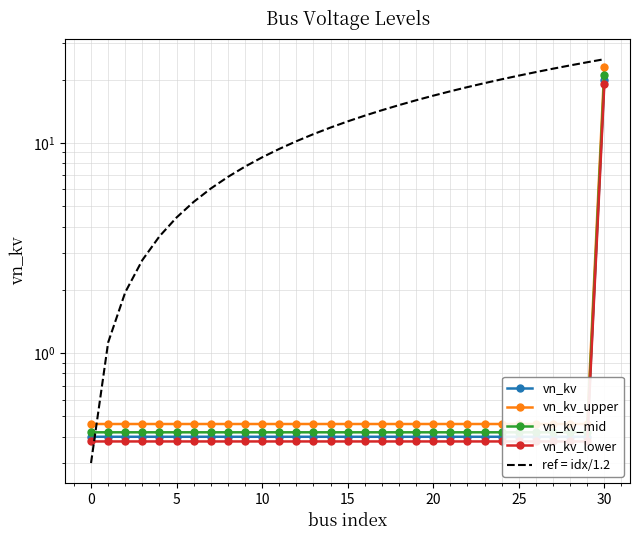

Does the chart have visible grid lines?

Yes